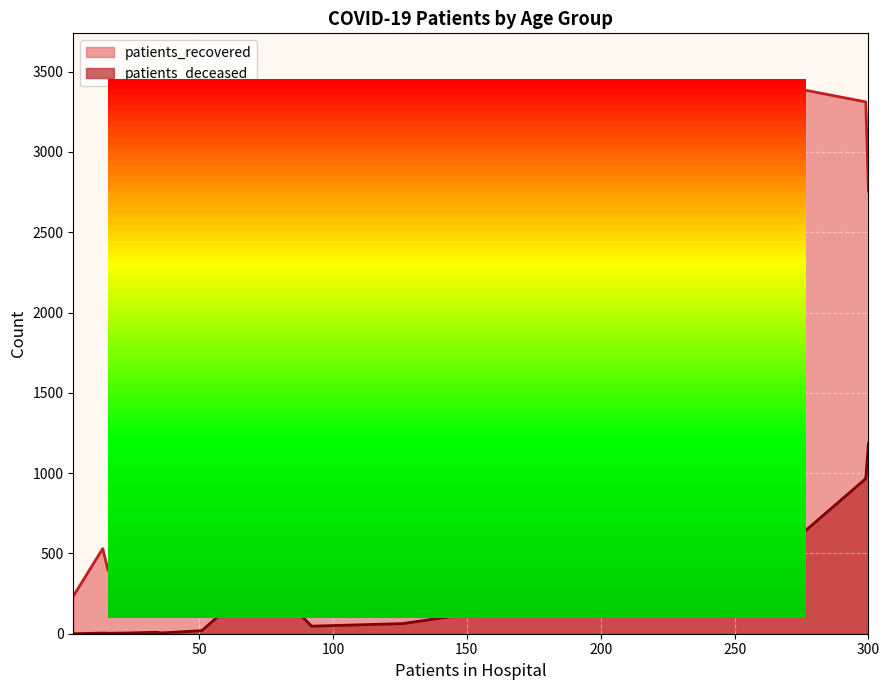

Which series has the largest total across all categories?

patients_recovered